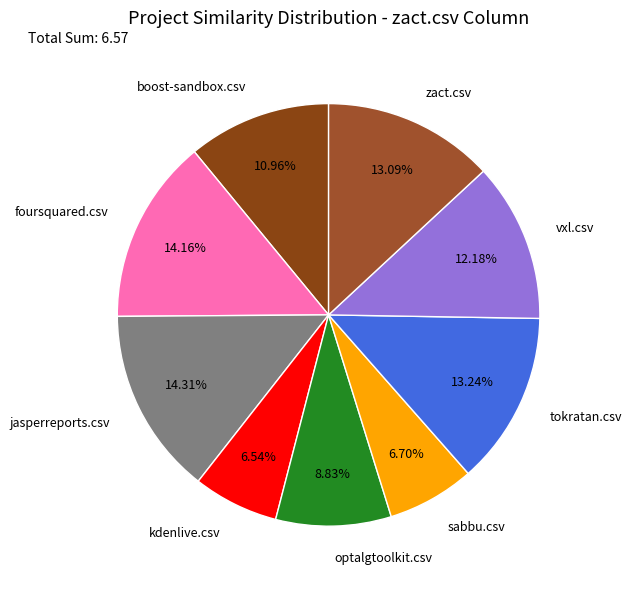

Does boost-sandbox.csv represent more than half of the total?

No